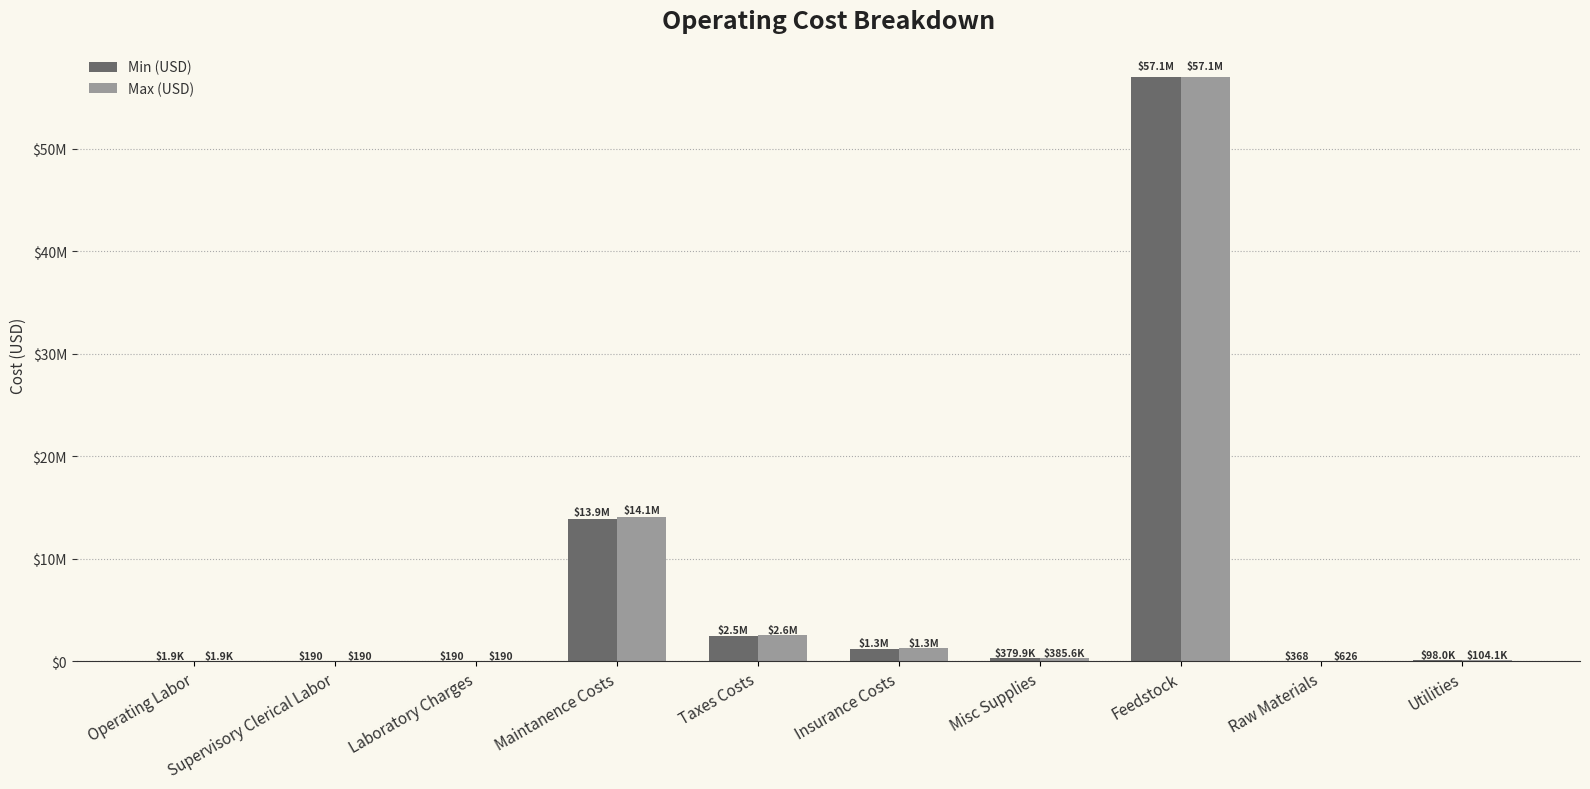

What is the average value of the Max (USD) series?

7554295.7